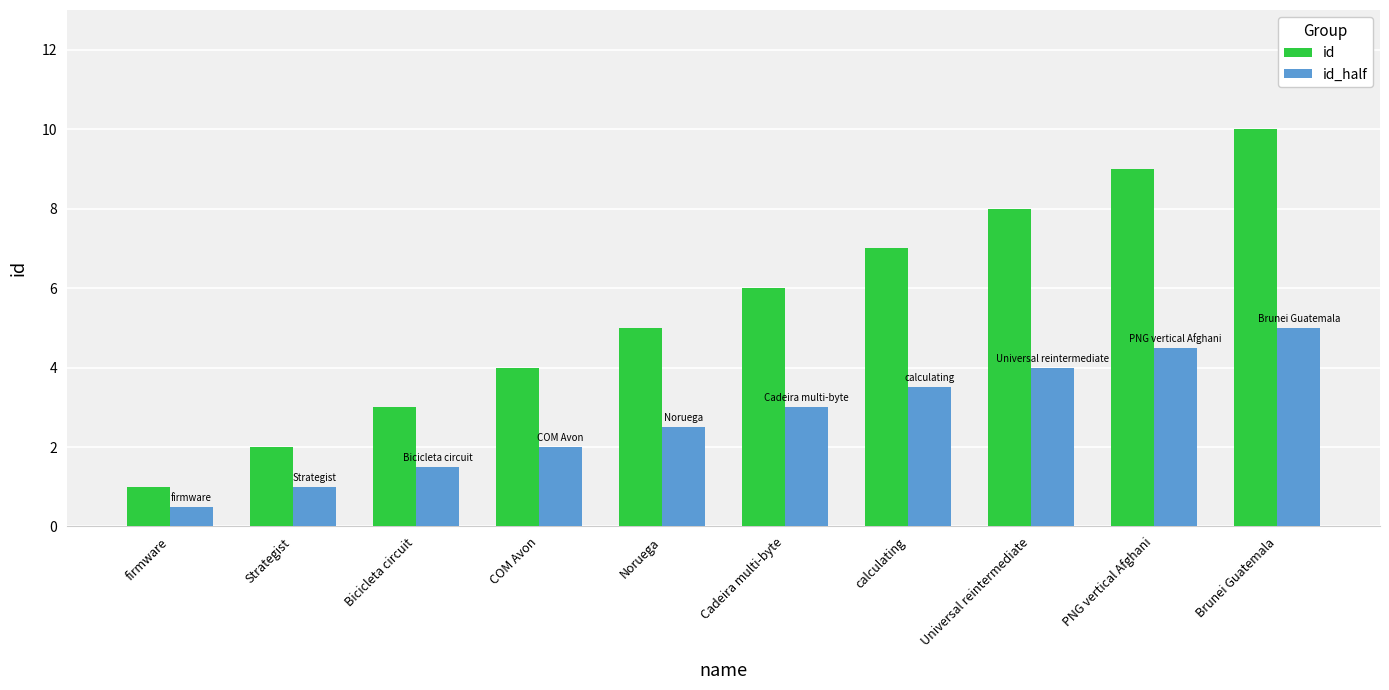

How many bars are there in each group?

2